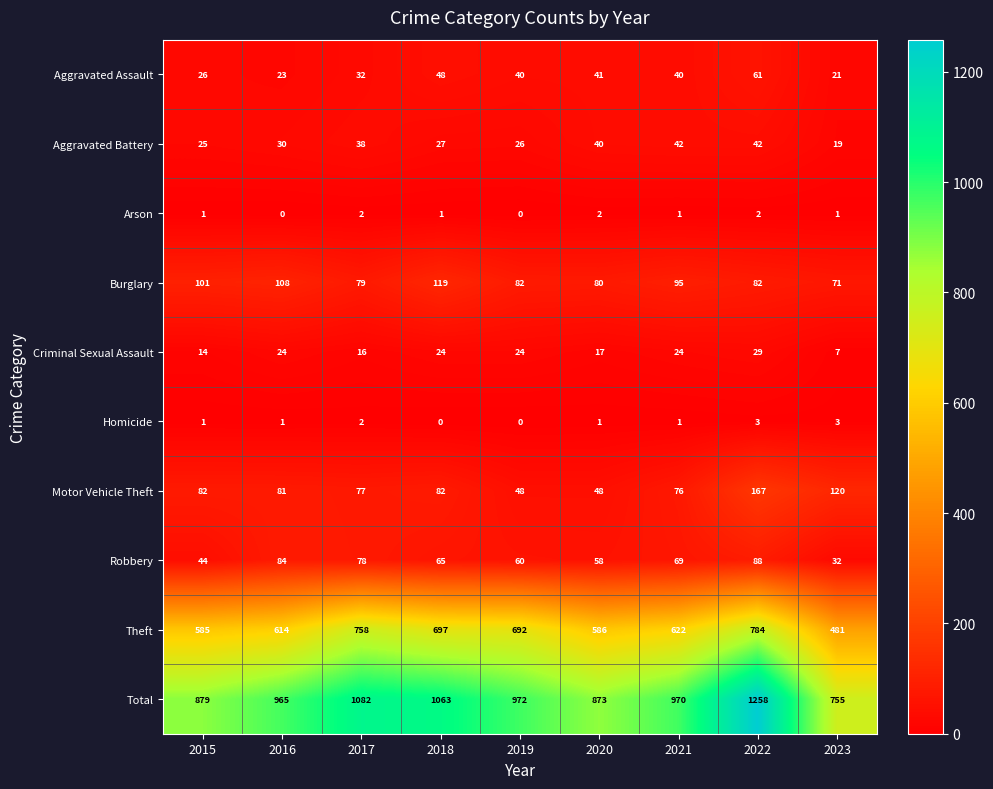

What is the minimum value for Theft?

481